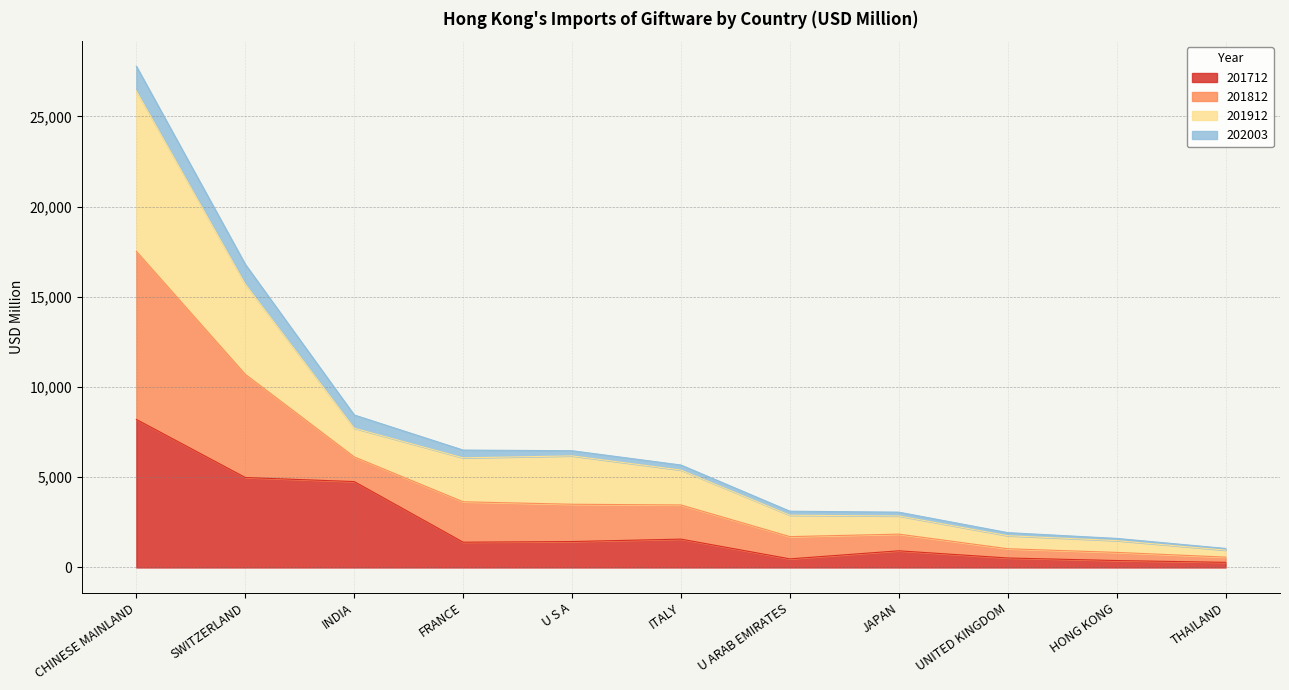

Which series has the largest range (max minus min)?

201912